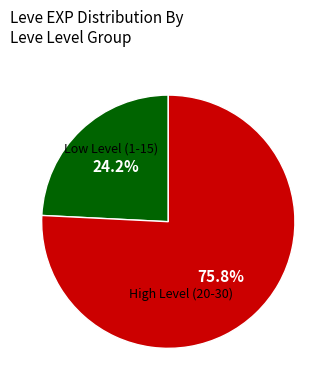

Is there a majority slice in this chart?

Yes